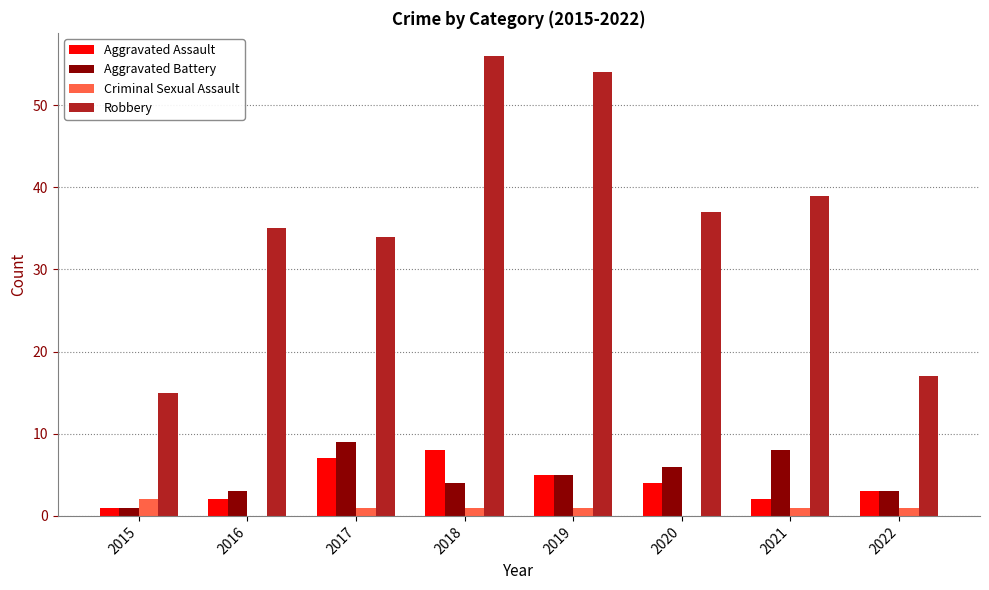

Which series has the largest total across all categories?

Robbery